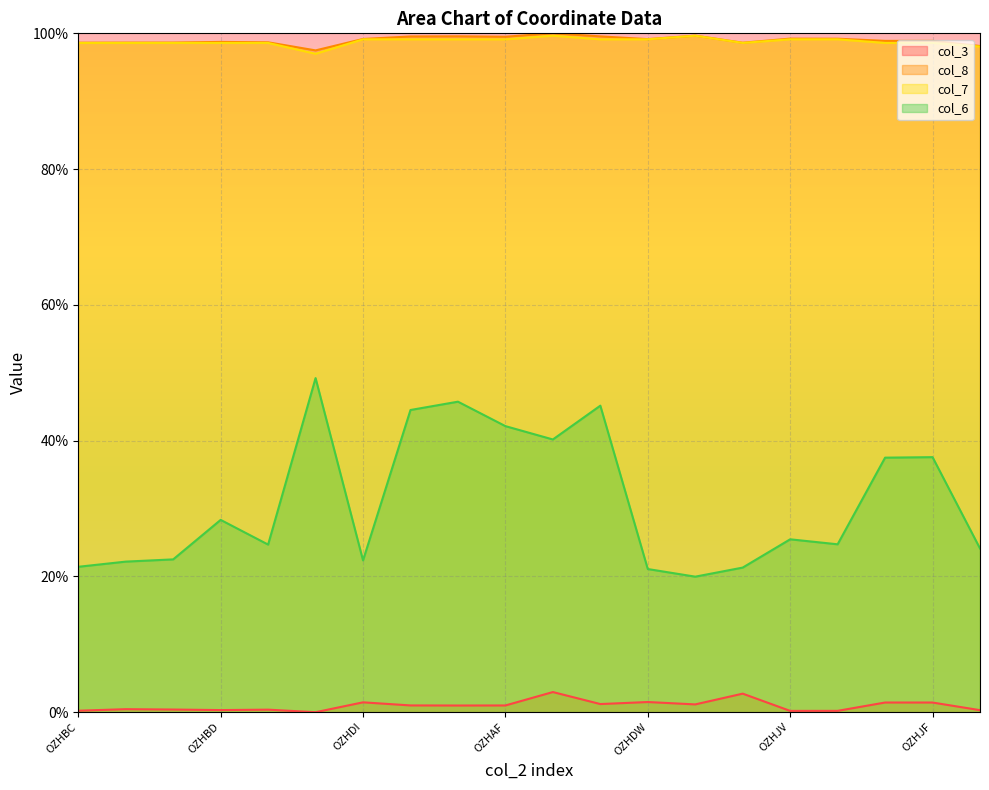

Where is col_8 nearest to the value 98?

OZHKN